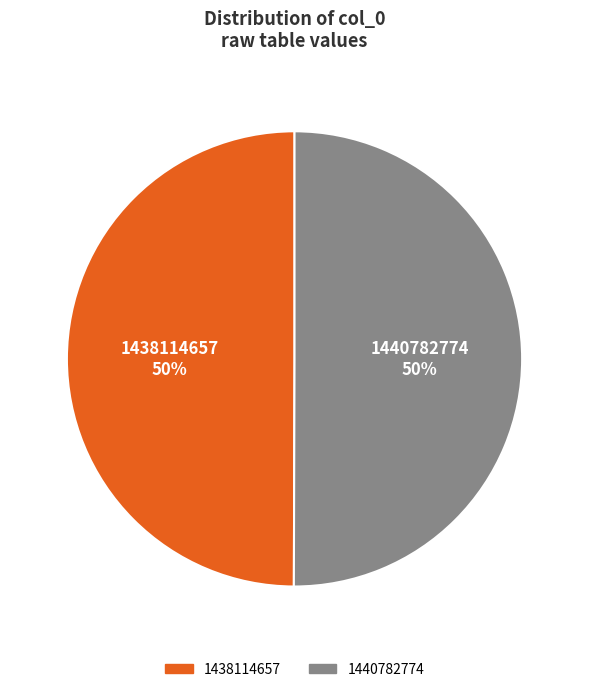

Is it true that 1440782774 is 50% of the pie?

True